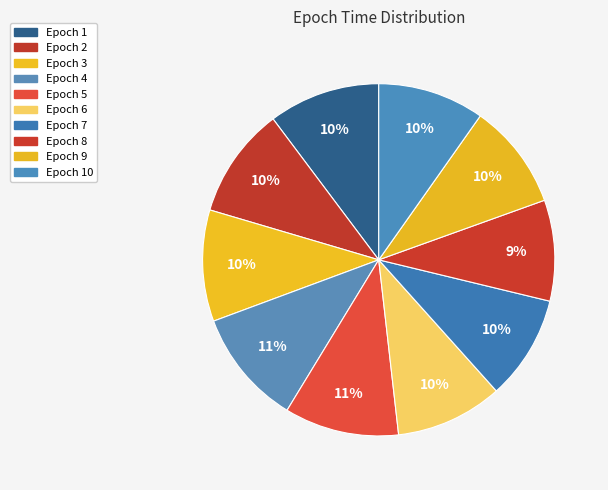

How many segments does this pie chart have?

10